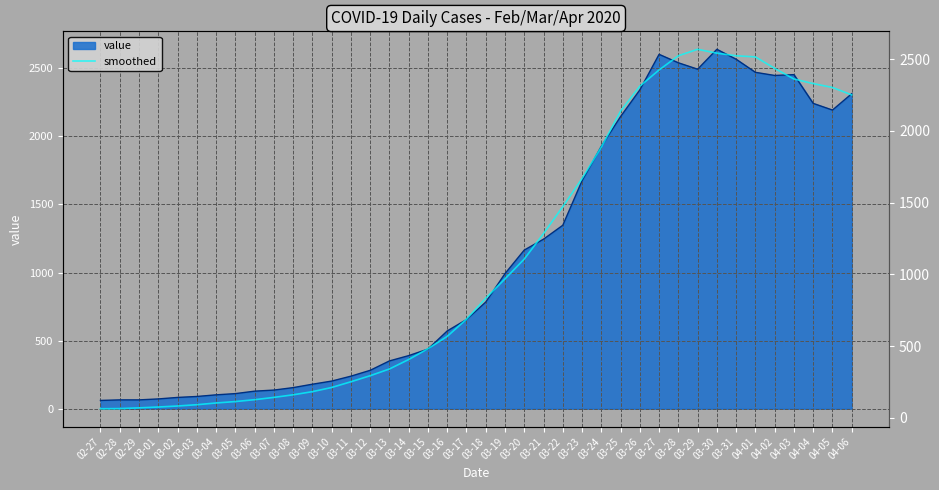

At which label is the value closest to 1315?

03-21